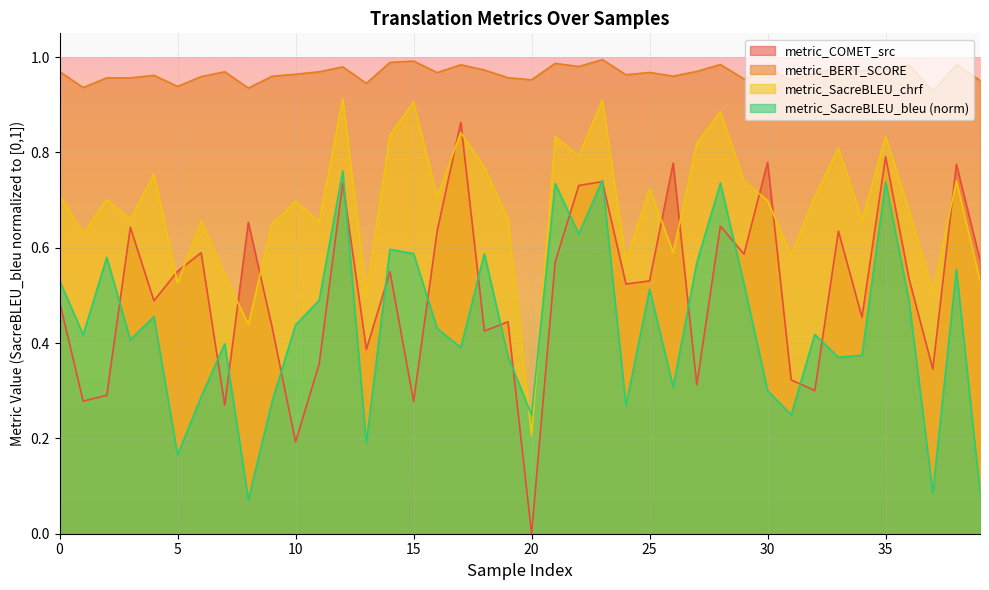

At 19, list the series in order from largest to smallest.

metric_BERT_SCORE, metric_SacreBLEU_chrf, metric_COMET_src, metric_SacreBLEU_bleu